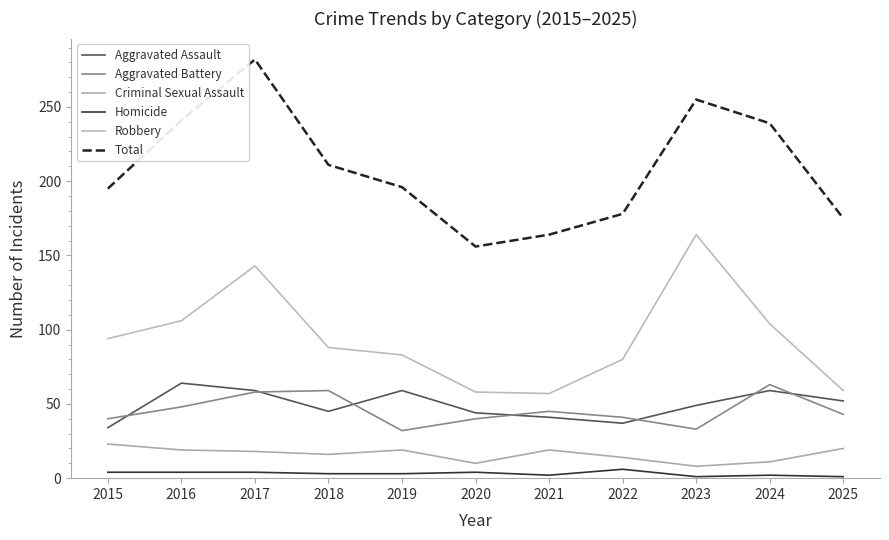

How many series are shown in this chart?

6